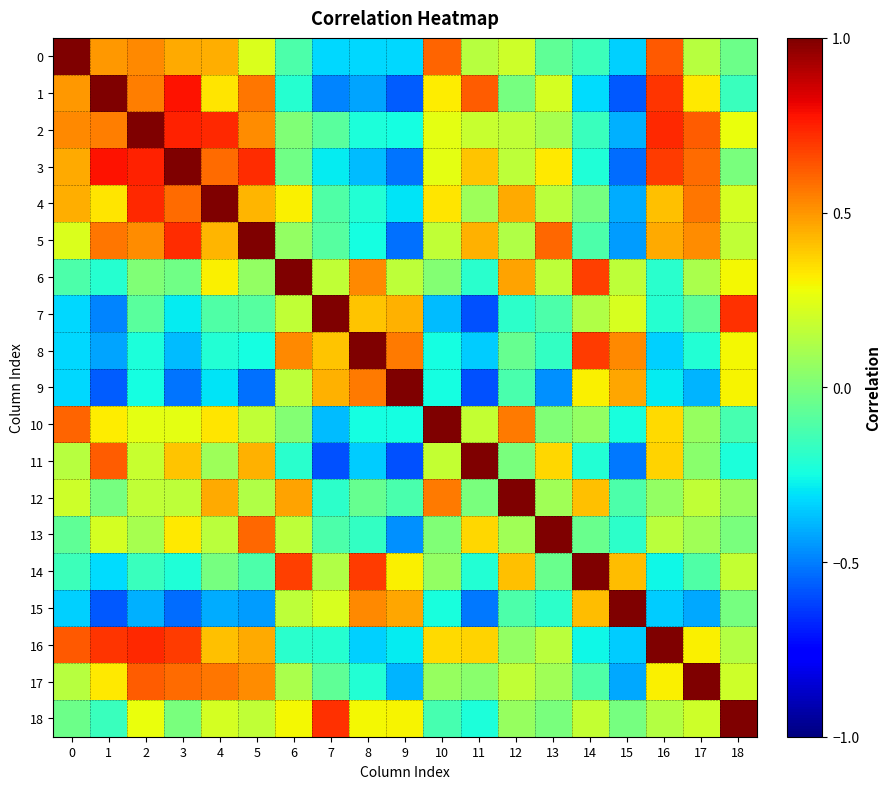

Reading left to right, what are all the values shown in this chart?

0: 0=1.0	1=0.5	2=0.5	3=0.5	4=0.4	5=0.2	6=-0.1	7=-0.3	8=-0.3	9=-0.3	10=0.6	11=0.1	12=0.2	13=-0.1	14=-0.2	15=-0.3	16=0.6	17=0.1	18=-0.0
1: 0=0.5	1=1.0	2=0.6	3=0.8	4=0.3	5=0.6	6=-0.2	7=-0.5	8=-0.4	9=-0.6	10=0.3	11=0.6	12=-0.0	13=0.2	14=-0.3	15=-0.6	16=0.7	17=0.3	18=-0.2
2: 0=0.5	1=0.6	2=1.0	3=0.7	4=0.7	5=0.5	6=0.0	7=-0.1	8=-0.2	9=-0.2	10=0.3	11=0.2	12=0.2	13=0.1	14=-0.2	15=-0.4	16=0.7	17=0.6	18=0.3
3: 0=0.5	1=0.8	2=0.7	3=1.0	4=0.6	5=0.7	6=-0.0	7=-0.3	8=-0.4	9=-0.5	10=0.3	11=0.4	12=0.2	13=0.3	14=-0.2	15=-0.5	16=0.7	17=0.6	18=-0.0
4: 0=0.4	1=0.3	2=0.7	3=0.6	4=1.0	5=0.4	6=0.3	7=-0.1	8=-0.2	9=-0.3	10=0.3	11=0.1	12=0.5	13=0.2	14=-0.0	15=-0.4	16=0.4	17=0.6	18=0.2
5: 0=0.2	1=0.6	2=0.5	3=0.7	4=0.4	5=1.0	6=0.1	7=-0.1	8=-0.2	9=-0.5	10=0.2	11=0.4	12=0.1	13=0.6	14=-0.1	15=-0.4	16=0.5	17=0.5	18=0.2
6: 0=-0.1	1=-0.2	2=0.0	3=-0.0	4=0.3	5=0.1	6=1.0	7=0.2	8=0.5	9=0.2	10=0.0	11=-0.2	12=0.5	13=0.2	14=0.7	15=0.2	16=-0.2	17=0.1	18=0.3
7: 0=-0.3	1=-0.5	2=-0.1	3=-0.3	4=-0.1	5=-0.1	6=0.2	7=1.0	8=0.4	9=0.4	10=-0.4	11=-0.6	12=-0.2	13=-0.1	14=0.1	15=0.2	16=-0.2	17=-0.1	18=0.7
8: 0=-0.3	1=-0.4	2=-0.2	3=-0.4	4=-0.2	5=-0.2	6=0.5	7=0.4	8=1.0	9=0.6	10=-0.2	11=-0.3	12=-0.0	13=-0.2	14=0.7	15=0.5	16=-0.3	17=-0.2	18=0.3
9: 0=-0.3	1=-0.6	2=-0.2	3=-0.5	4=-0.3	5=-0.5	6=0.2	7=0.4	8=0.6	9=1.0	10=-0.2	11=-0.6	12=-0.1	13=-0.5	14=0.3	15=0.5	16=-0.3	17=-0.4	18=0.3
10: 0=0.6	1=0.3	2=0.3	3=0.3	4=0.3	5=0.2	6=0.0	7=-0.4	8=-0.2	9=-0.2	10=1.0	11=0.2	12=0.6	13=0.0	14=0.1	15=-0.2	16=0.4	17=0.1	18=-0.1
11: 0=0.1	1=0.6	2=0.2	3=0.4	4=0.1	5=0.4	6=-0.2	7=-0.6	8=-0.3	9=-0.6	10=0.2	11=1.0	12=-0.0	13=0.4	14=-0.2	15=-0.5	16=0.4	17=0.0	18=-0.2
12: 0=0.2	1=-0.0	2=0.2	3=0.2	4=0.5	5=0.1	6=0.5	7=-0.2	8=-0.0	9=-0.1	10=0.6	11=-0.0	12=1.0	13=0.1	14=0.4	15=-0.1	16=0.1	17=0.2	18=0.1
13: 0=-0.1	1=0.2	2=0.1	3=0.3	4=0.2	5=0.6	6=0.2	7=-0.1	8=-0.2	9=-0.5	10=0.0	11=0.4	12=0.1	13=1.0	14=-0.0	15=-0.2	16=0.2	17=0.1	18=-0.0
14: 0=-0.2	1=-0.3	2=-0.2	3=-0.2	4=-0.0	5=-0.1	6=0.7	7=0.1	8=0.7	9=0.3	10=0.1	11=-0.2	12=0.4	13=-0.0	14=1.0	15=0.4	16=-0.3	17=-0.1	18=0.2
15: 0=-0.3	1=-0.6	2=-0.4	3=-0.5	4=-0.4	5=-0.4	6=0.2	7=0.2	8=0.5	9=0.5	10=-0.2	11=-0.5	12=-0.1	13=-0.2	14=0.4	15=1.0	16=-0.3	17=-0.4	18=-0.0
16: 0=0.6	1=0.7	2=0.7	3=0.7	4=0.4	5=0.5	6=-0.2	7=-0.2	8=-0.3	9=-0.3	10=0.4	11=0.4	12=0.1	13=0.2	14=-0.3	15=-0.3	16=1.0	17=0.3	18=0.1
17: 0=0.1	1=0.3	2=0.6	3=0.6	4=0.6	5=0.5	6=0.1	7=-0.1	8=-0.2	9=-0.4	10=0.1	11=0.0	12=0.2	13=0.1	14=-0.1	15=-0.4	16=0.3	17=1.0	18=0.2
18: 0=-0.0	1=-0.2	2=0.3	3=-0.0	4=0.2	5=0.2	6=0.3	7=0.7	8=0.3	9=0.3	10=-0.1	11=-0.2	12=0.1	13=-0.0	14=0.2	15=-0.0	16=0.1	17=0.2	18=1.0